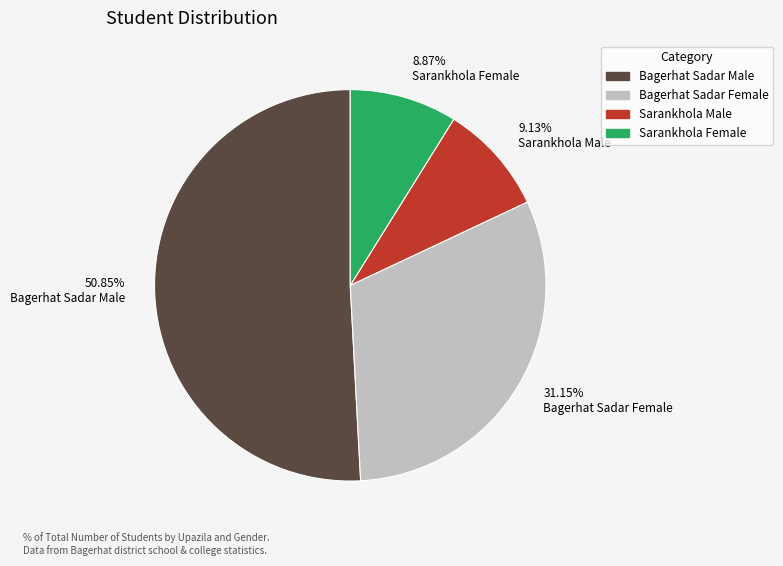

Does any single category account for the majority?

Yes